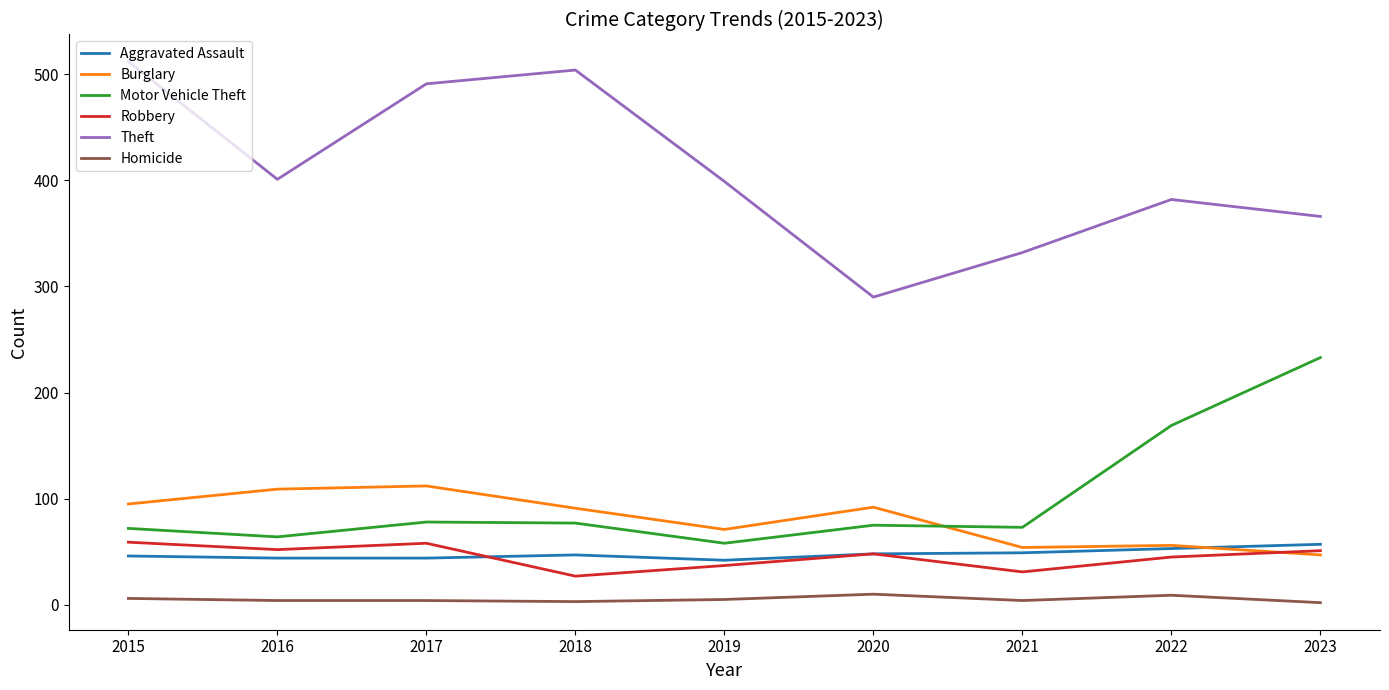

Is this an area chart (filled region under the line)?

No